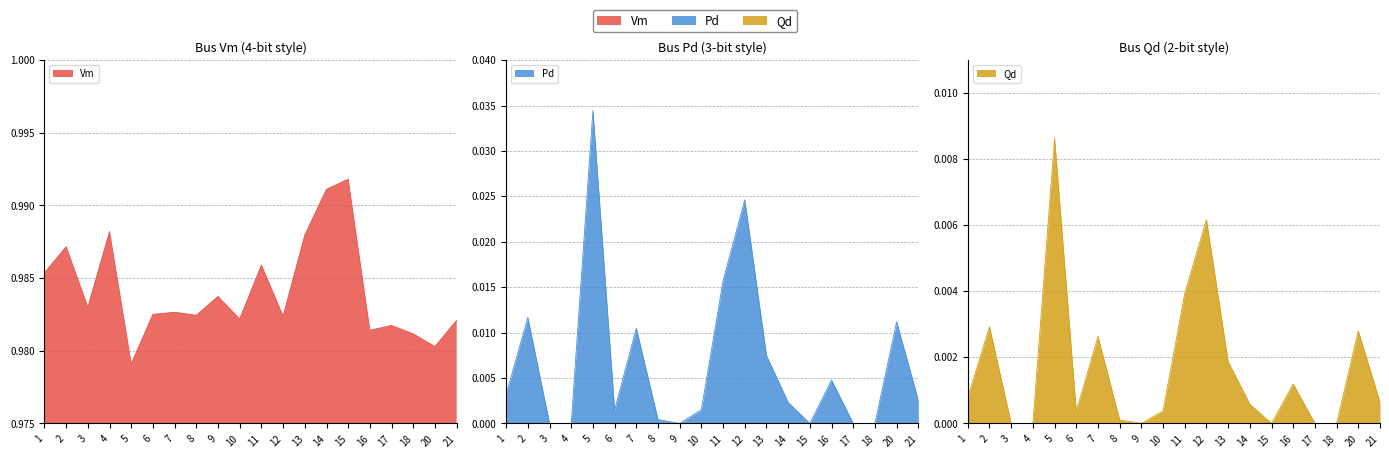

Which series has the largest total across all categories?

Vm